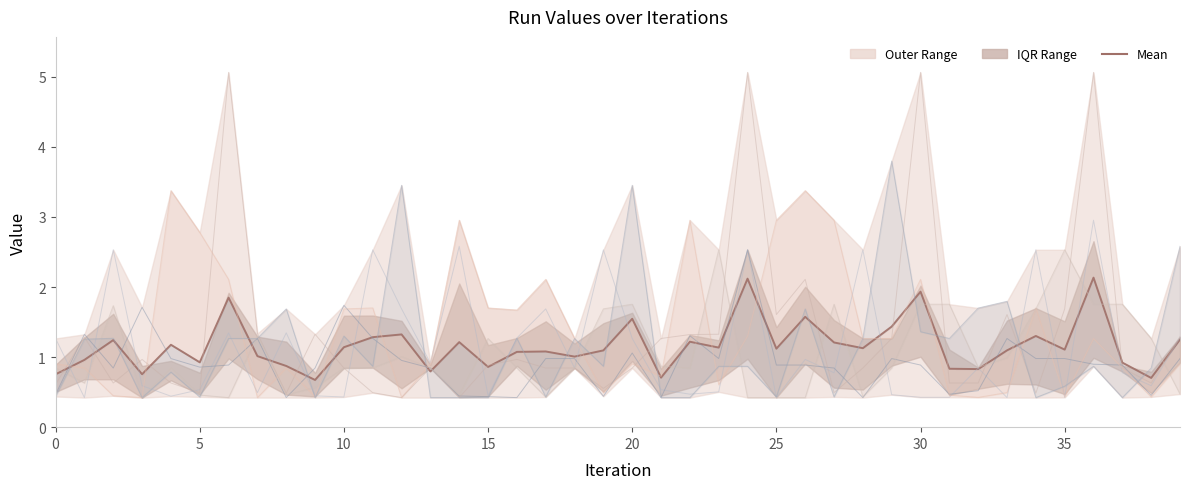

True or false: the data has more than 2 interior local peaks.

True